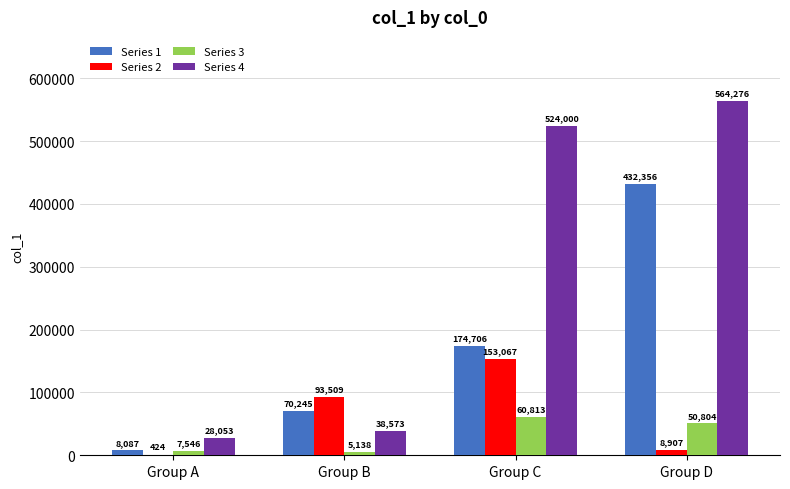

Where is Series 4 nearest to the value 296164?

Group C